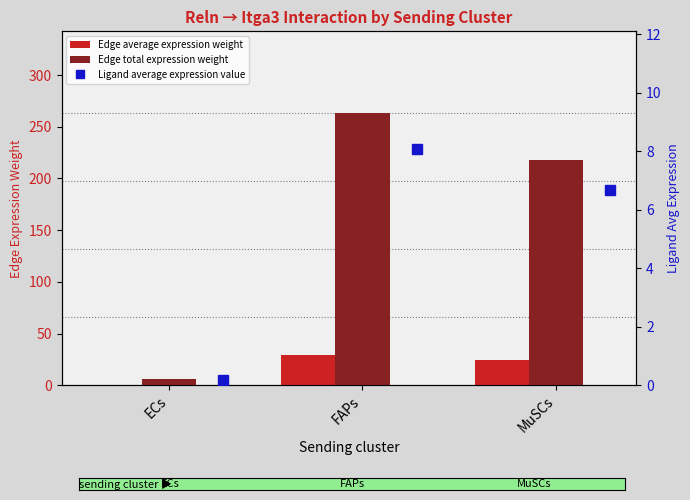

How many distinct data groups are displayed?

3